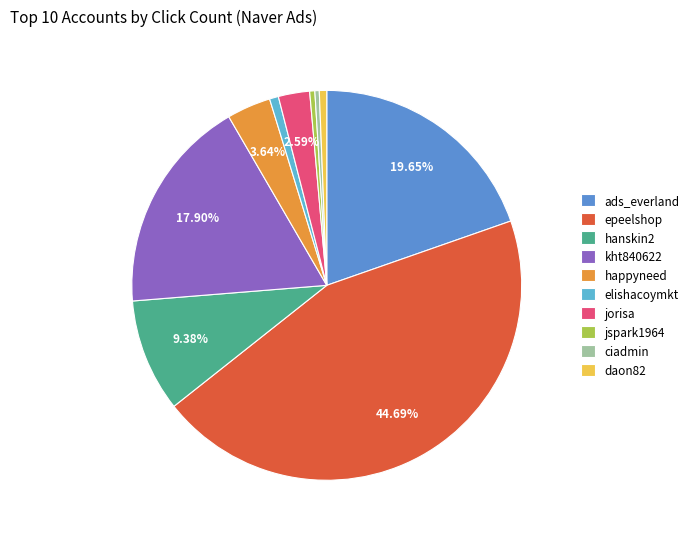

How many slices are in this pie chart?

10